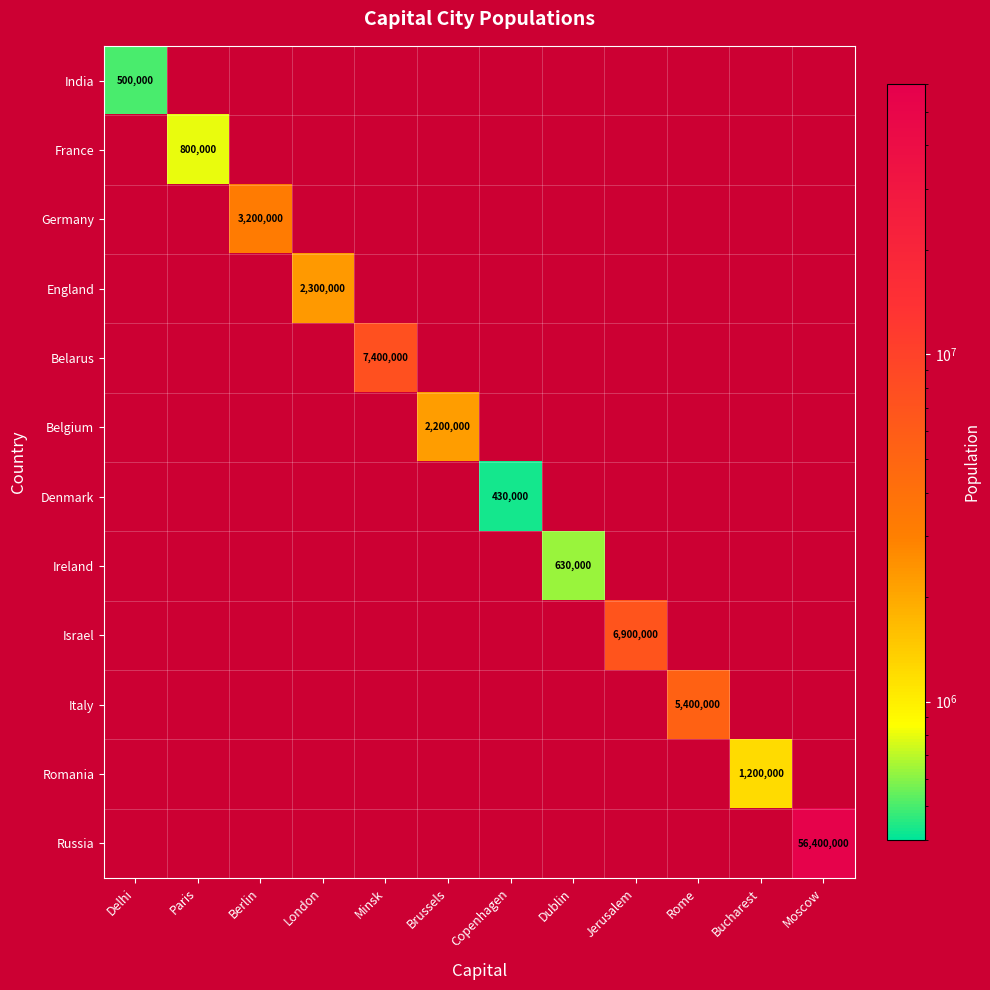

The value of Germany at Berlin is 1776642. True or false?

False